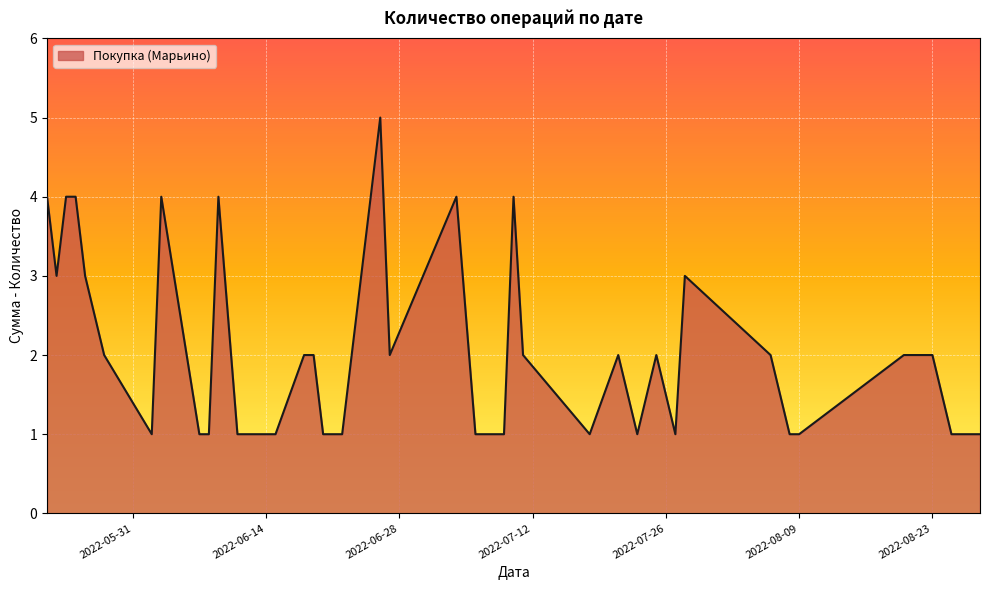

What is the sum of all values?

81